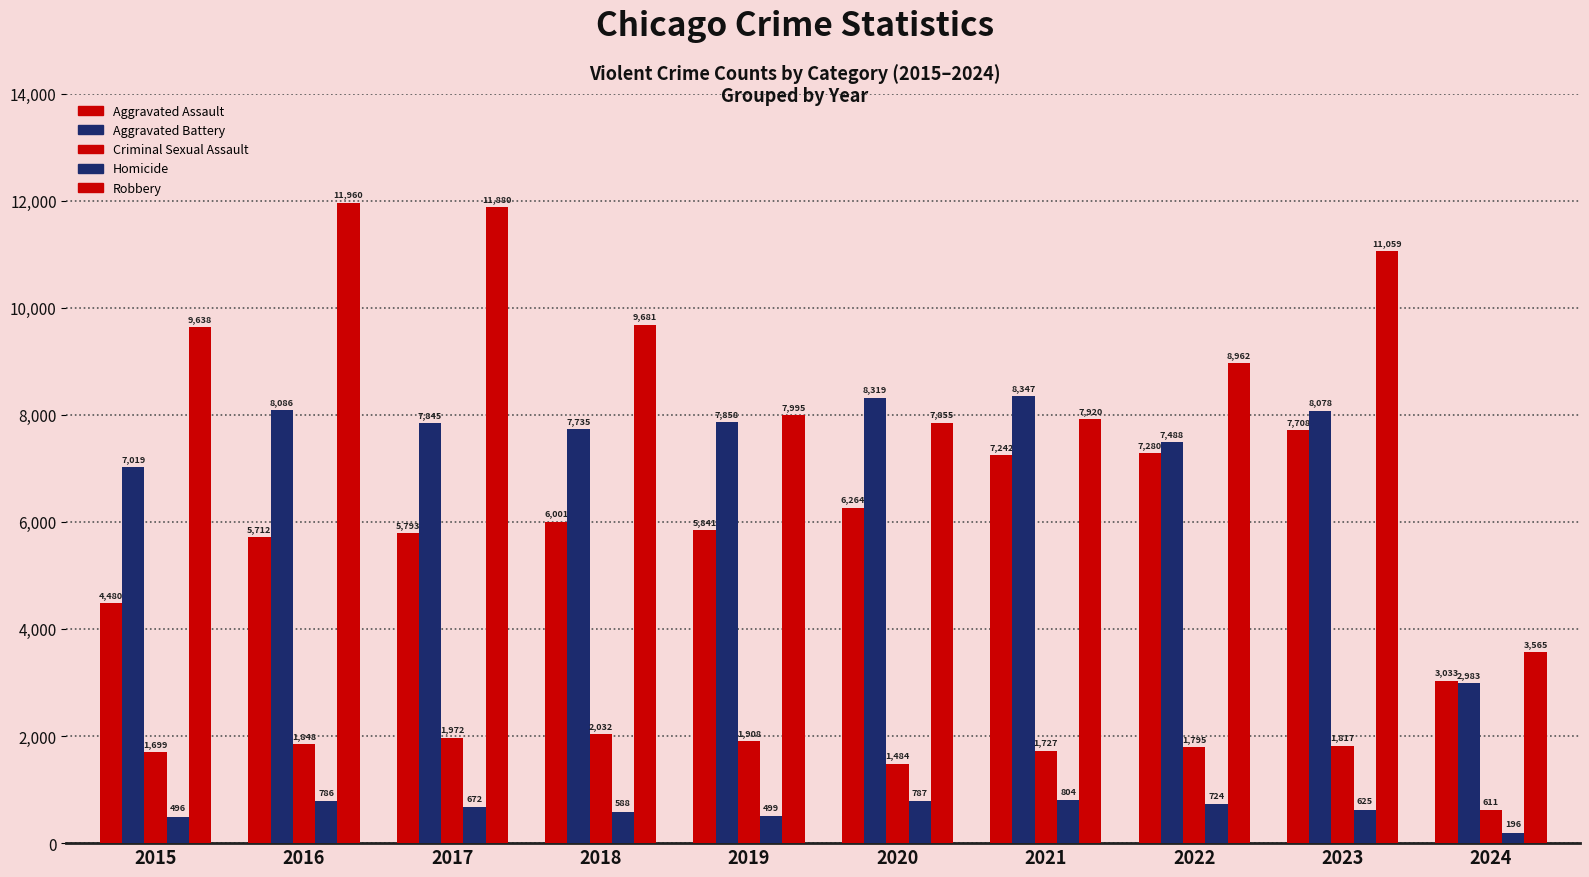

What is the difference between the highest and lowest values at 2019?

7496